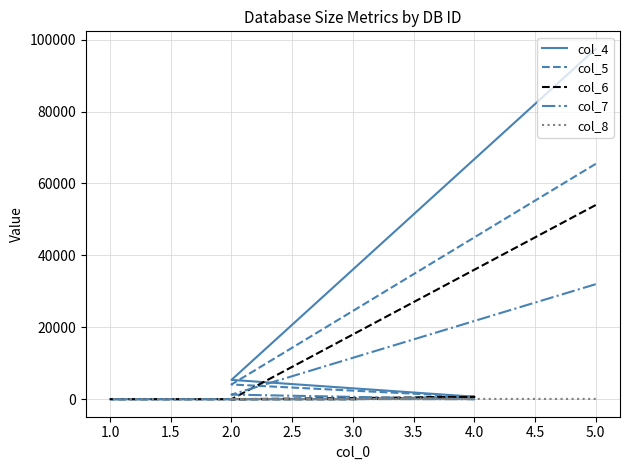

Where is col_7 nearest to the value 15994?

2.0